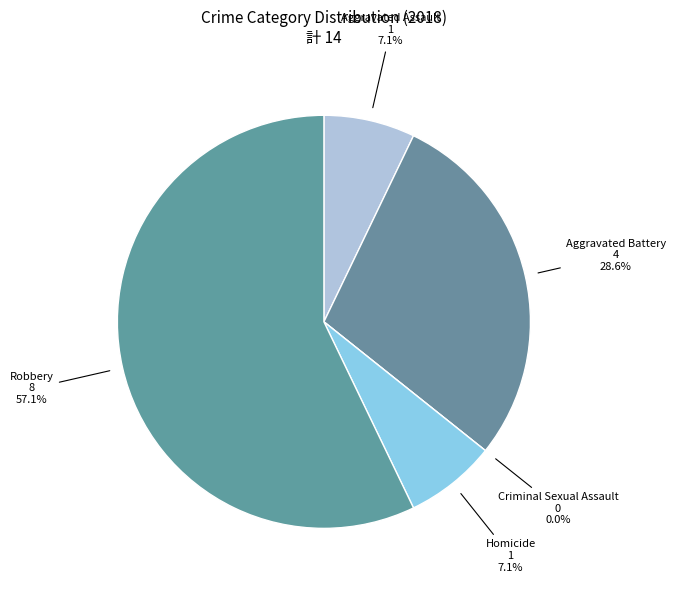

Which category has the smallest portion of the pie?

Criminal Sexual Assault